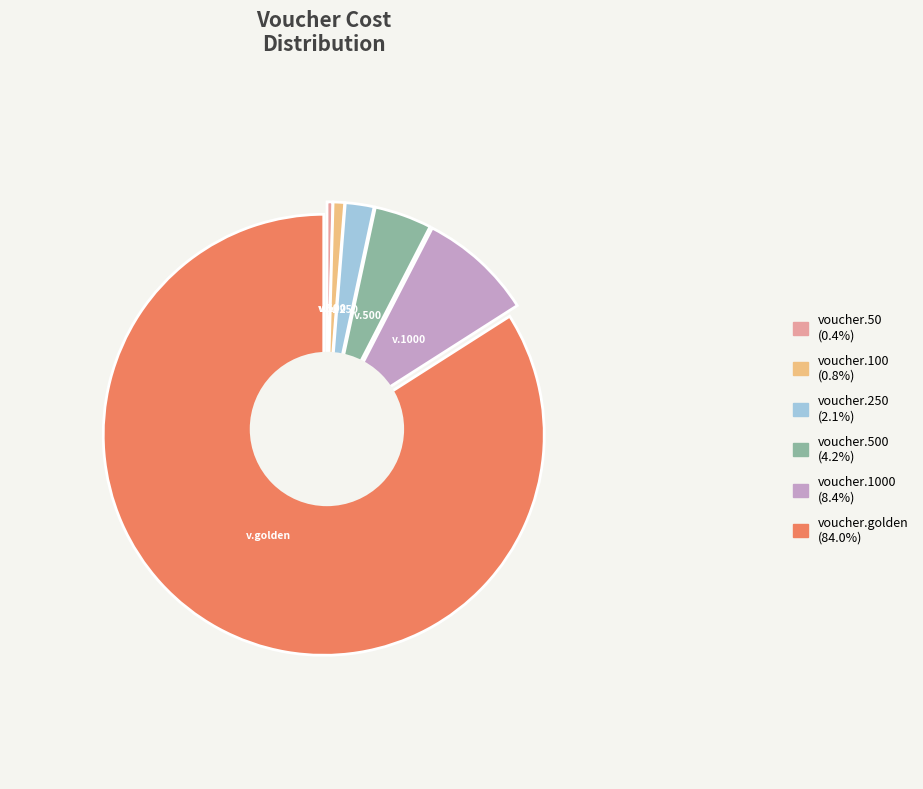

Combined, do voucher.golden and voucher.50 account for over 50%?

Yes